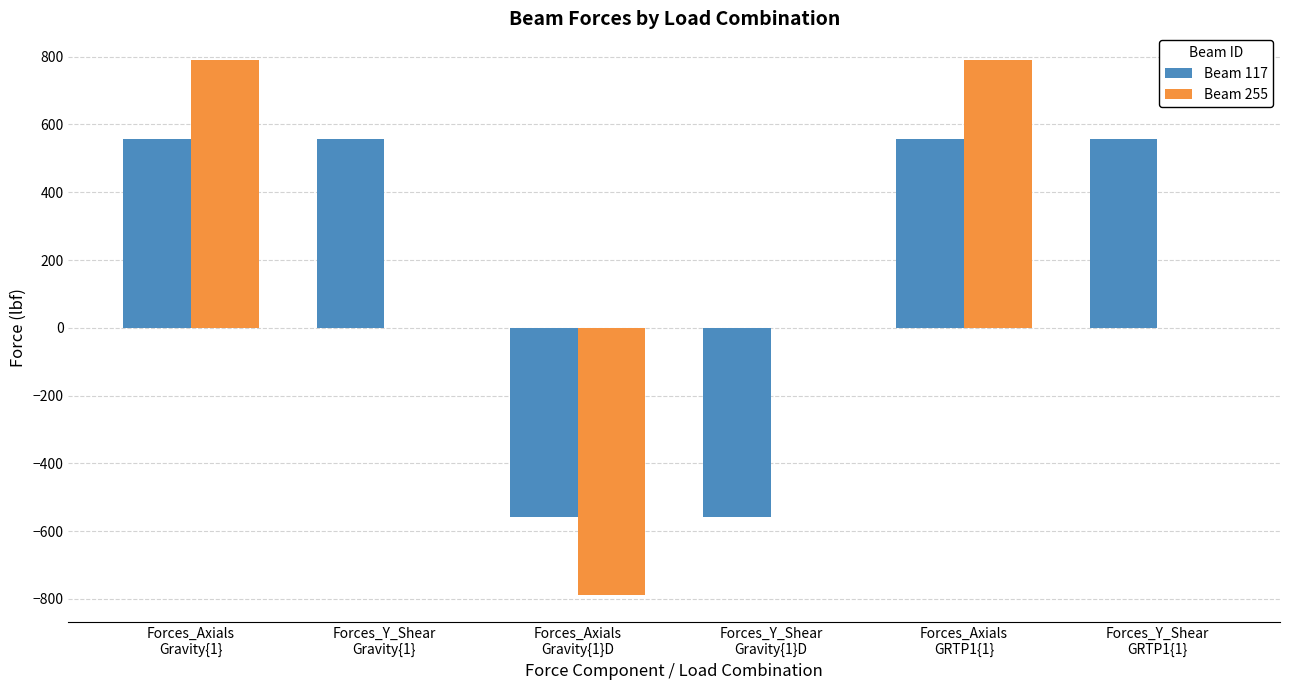

The Beam 117 series shows 558.6 at Forces_Y_Shear
Gravity{1}. True or false?

True